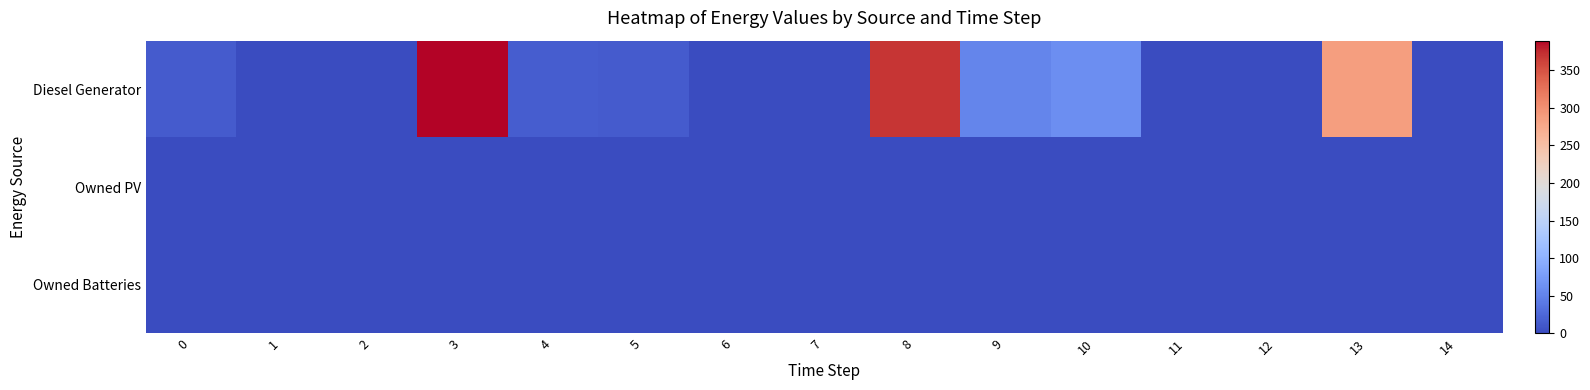

Which series has the largest total across all categories?

row_0